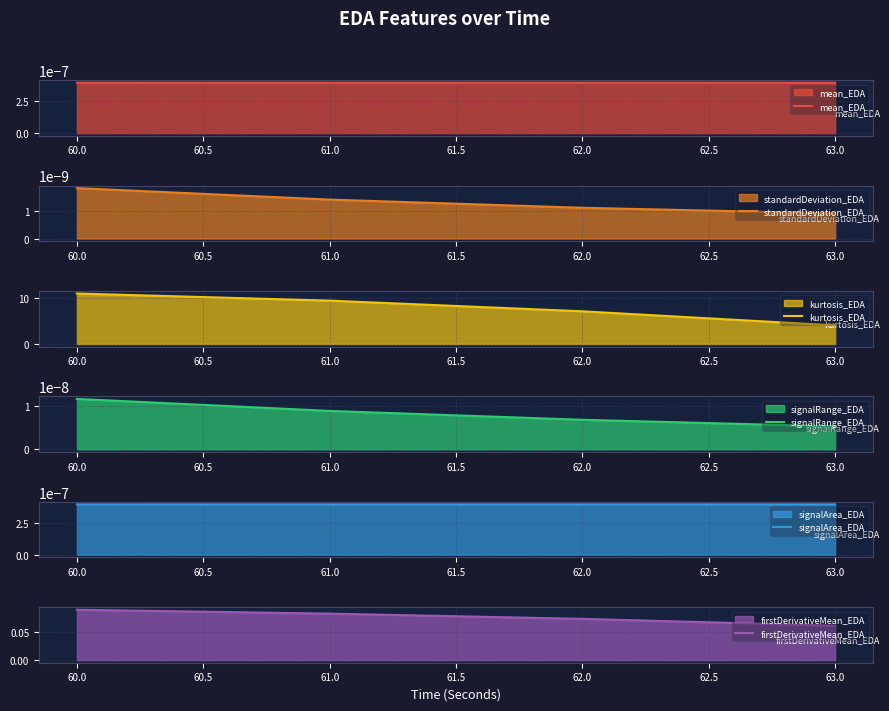

List the labels in order of kurtosis_EDA value, largest first.

60.0, 61.0, 62.0, 63.0